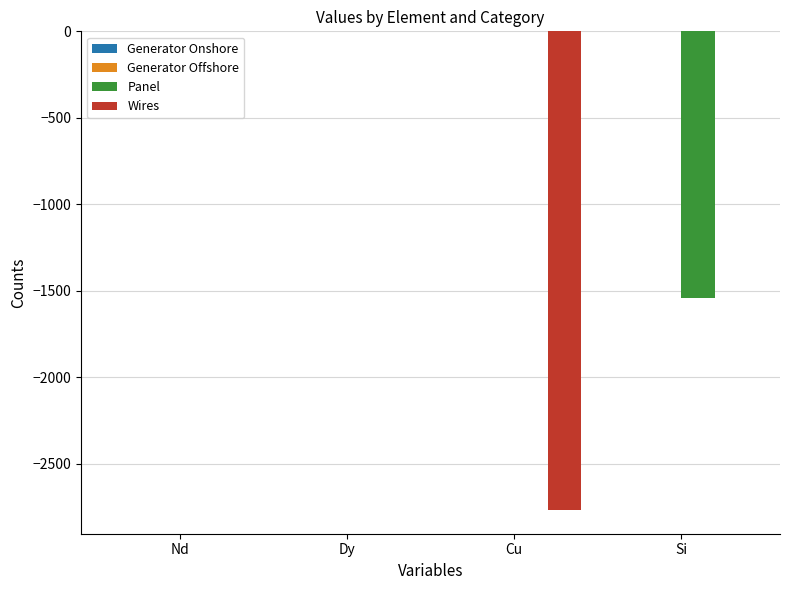

Is the value of Panel at Nd greater than the value of Wires at Cu?

Yes